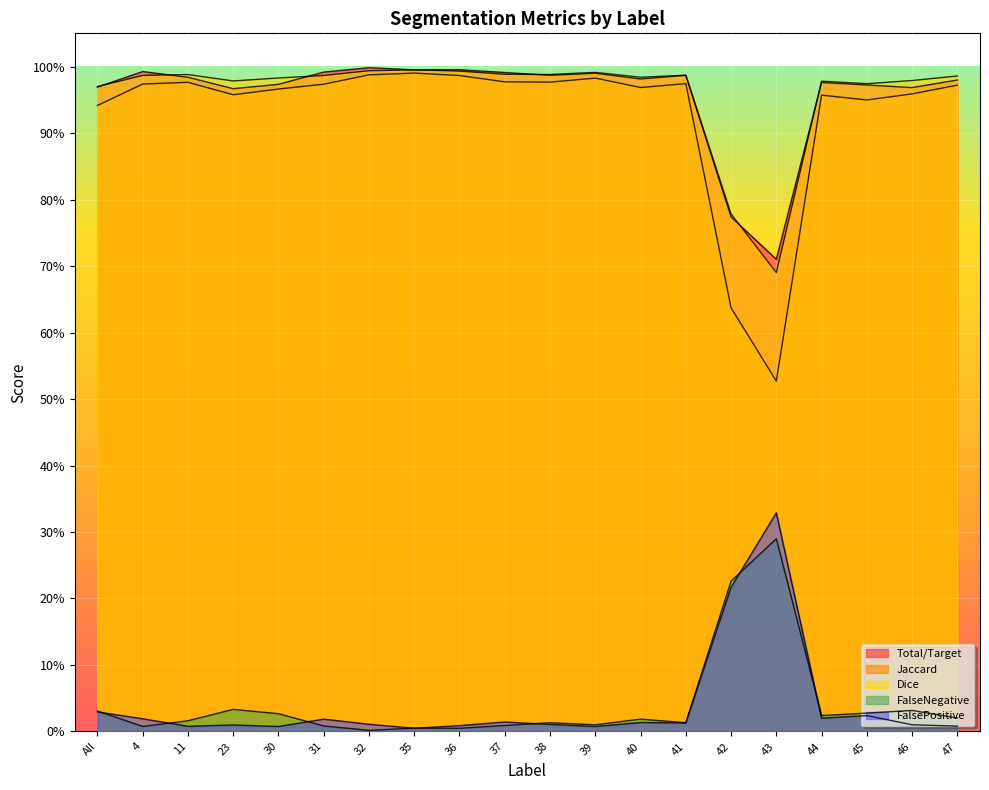

The Dice series shows 1.4 at 30. True or false?

False